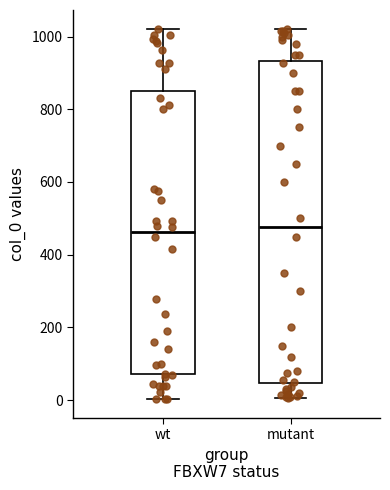

Comparing the boxes themselves (not the whiskers), which one is the tallest?

mutant